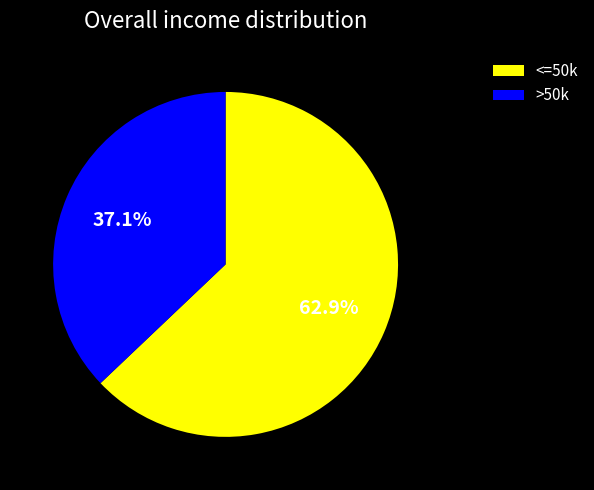

Does any single category account for the majority?

Yes